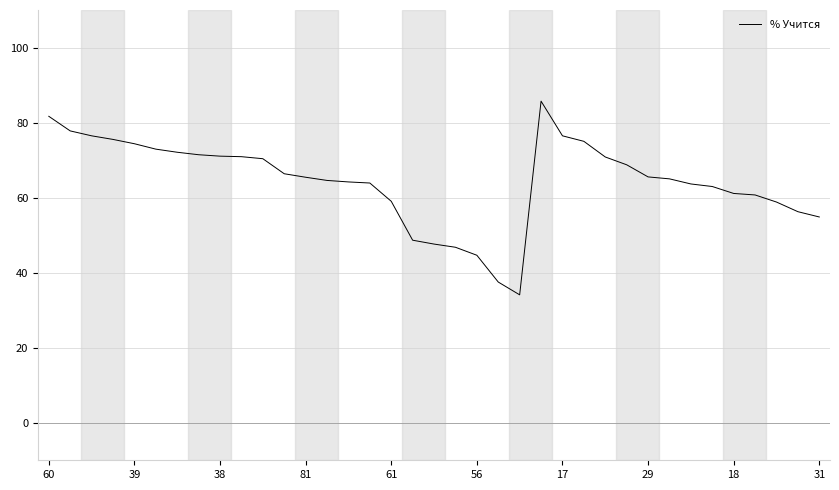

What is the greatest value displayed?

85.7